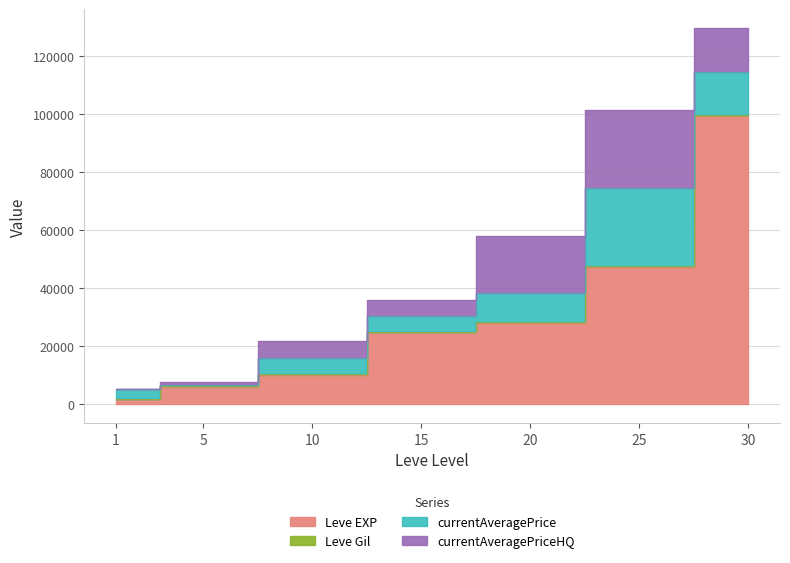

Reading right to left, extract all data points from this chart.

Leve EXP: 30=99220	25=47200	20=28010	15=24790	10=9990	5=6030	1=1690
Leve Gil: 30=413	25=317	20=293	15=293	10=288	5=140	1=112
currentAveragePrice: 30=15000	25=27000	20=9906	15=5500	10=5745	5=533	1=3307
currentAveragePriceHQ: 30=15000	25=27000	20=19800	15=5500	10=5745	5=1016	1=264